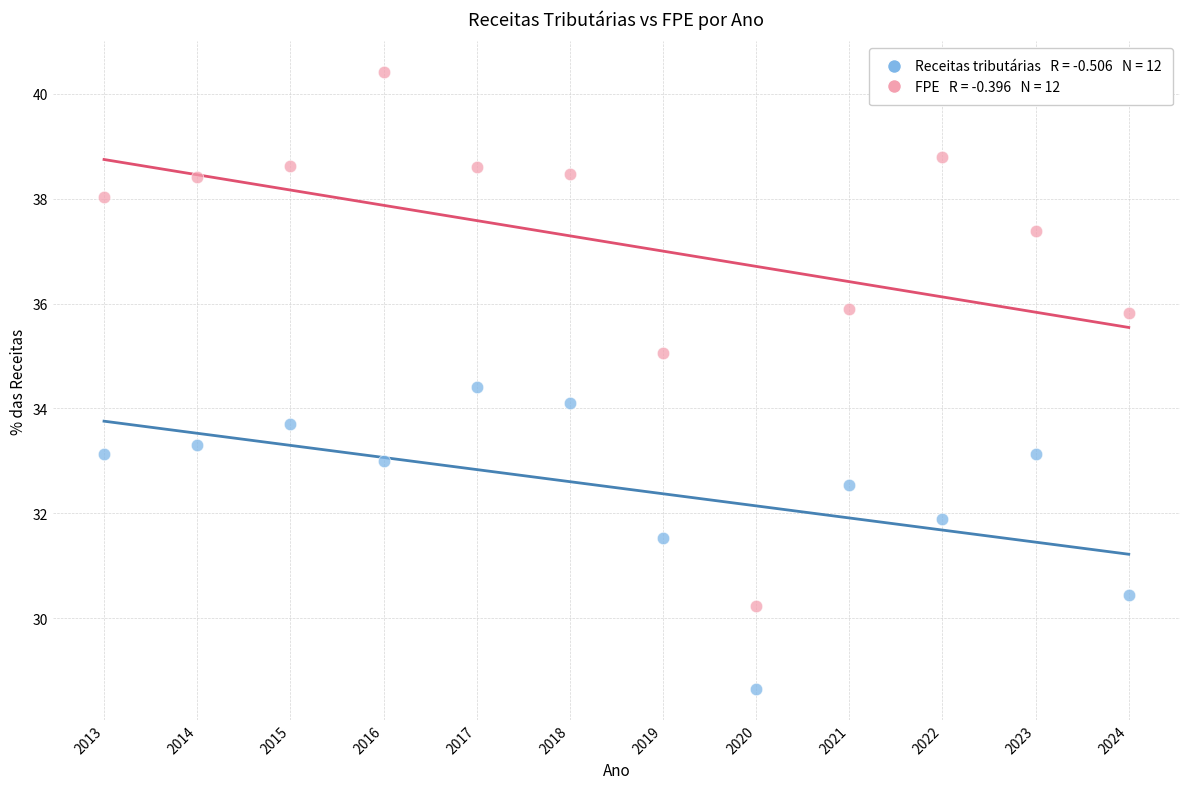

Across all data points, what is the range of X values (max minus min)?

11.0